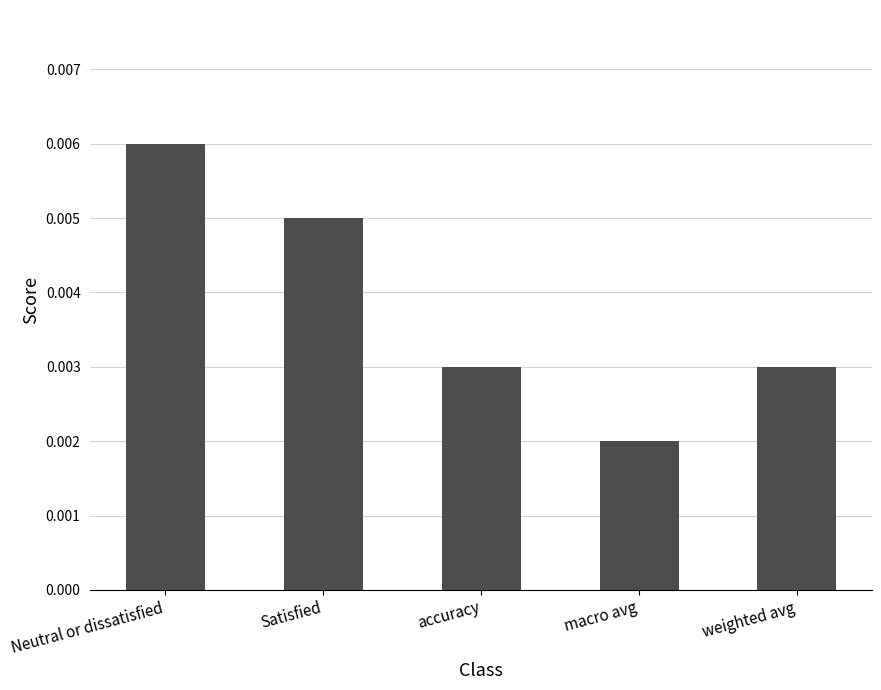

How many values are between 0 and 1?

5